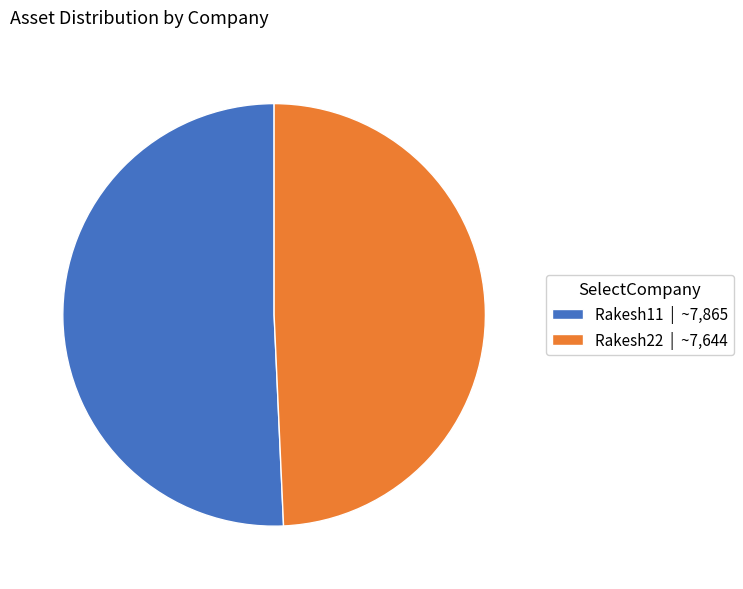

Approximately how many times larger is the value at Rakesh22 | ~7,644 compared to Rakesh11 | ~7,865?

1.0